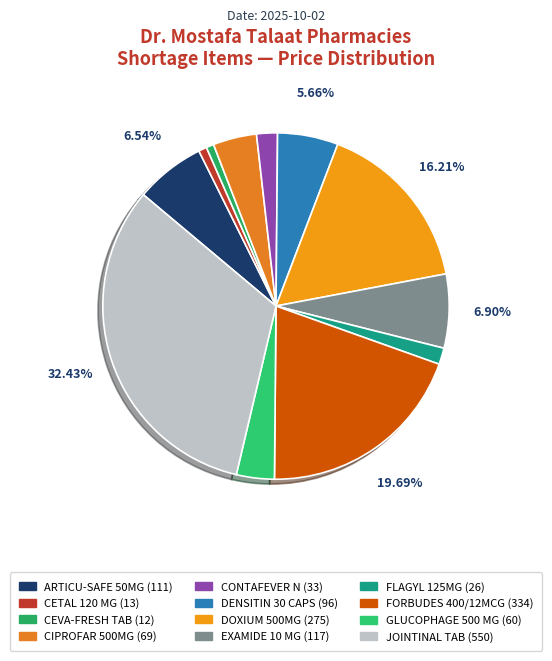

Approximately how many times larger is the value at CONTAFEVER N compared to FLAGYL 125MG?

1.3